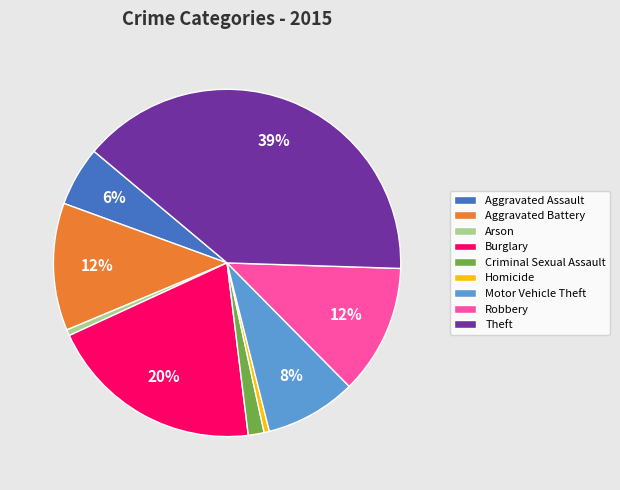

To the nearest percent, what is the average slice percentage?

11%